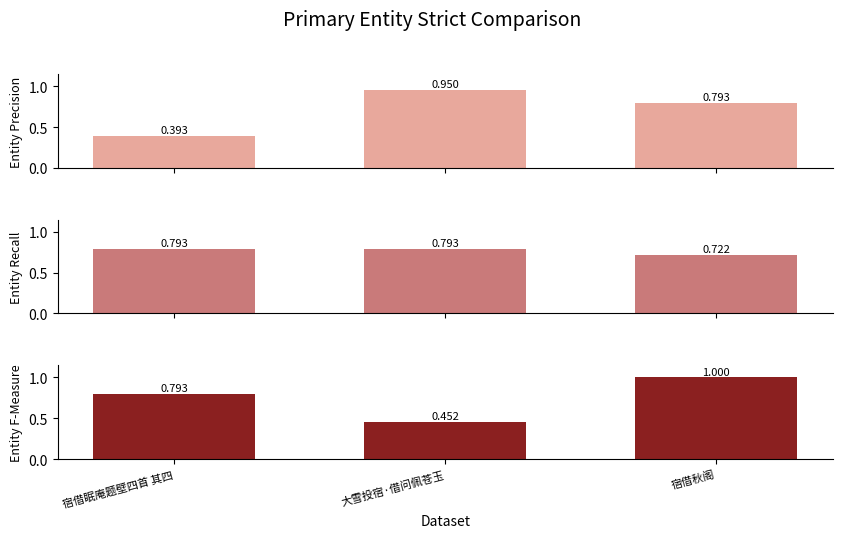

Reading right to left, extract all data points from this chart.

Entity Precision: 宿借秋阁=0.8	大雪投宿·借问佩苍玉=1.0	宿借眠庵题壁四首 其四=0.4
Entity Recall: 宿借秋阁=0.7	大雪投宿·借问佩苍玉=0.8	宿借眠庵题壁四首 其四=0.8
Entity F-Measure: 宿借秋阁=1.0	大雪投宿·借问佩苍玉=0.5	宿借眠庵题壁四首 其四=0.8